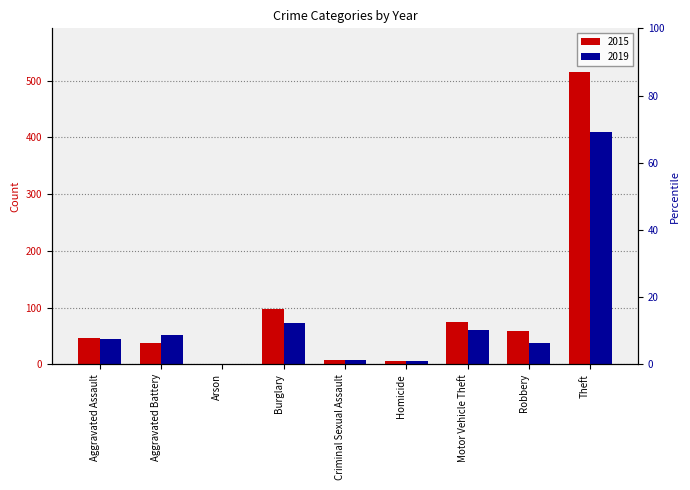

Reading left to right, what are all the values shown in this chart?

2015: 46	38	1	98	7	6	75	59	515
2019: 44	51	0	72	7	5	60	38	409